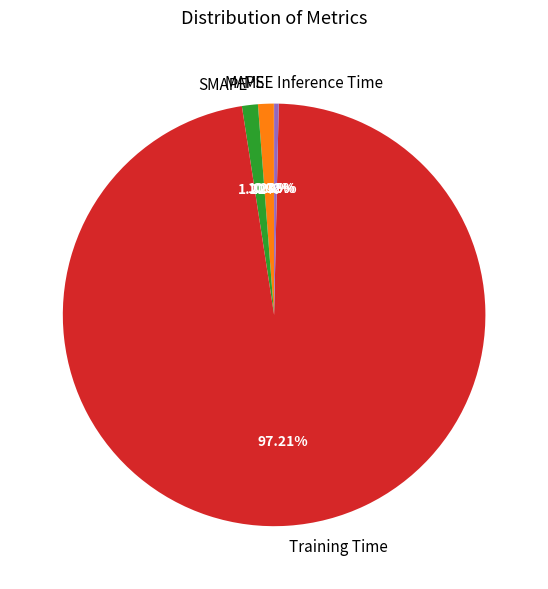

Is there any slice that represents more than half of the pie?

Yes